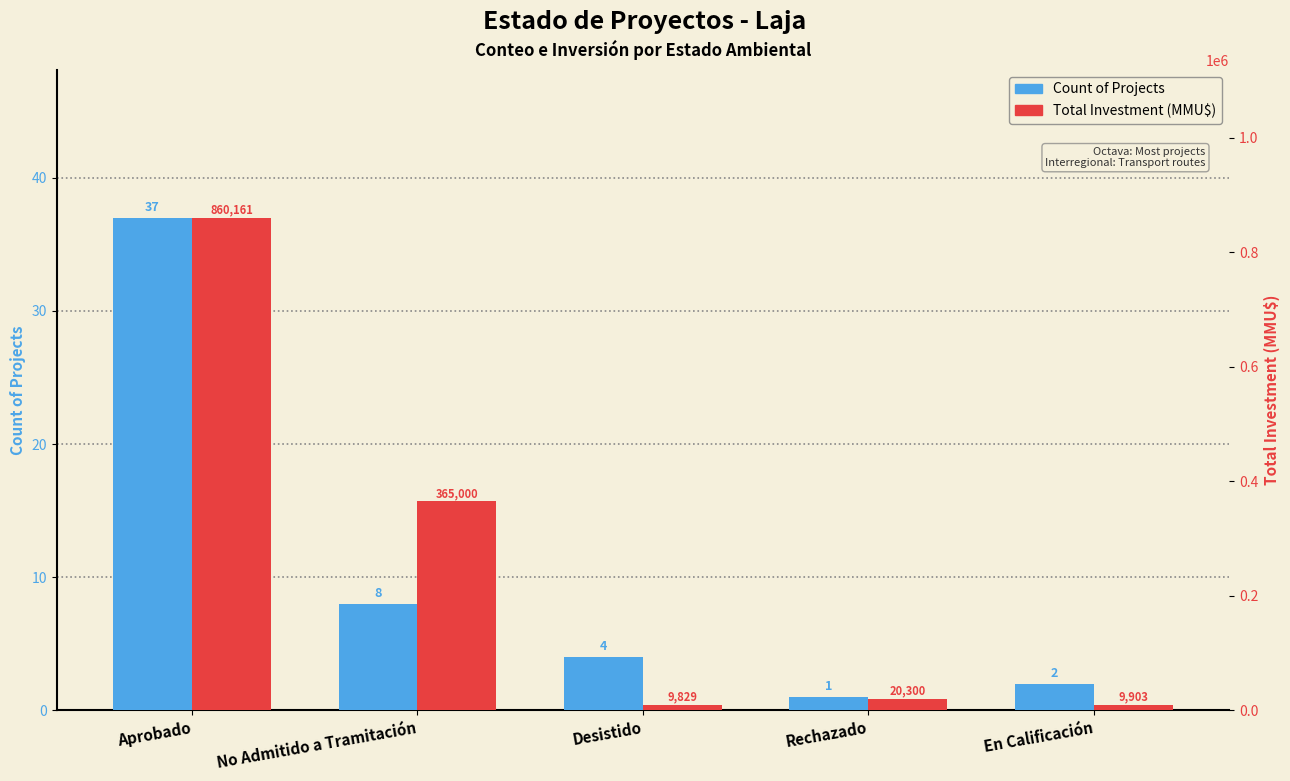

At which label does Total Investment (MMU$) reach its minimum?

Desistido